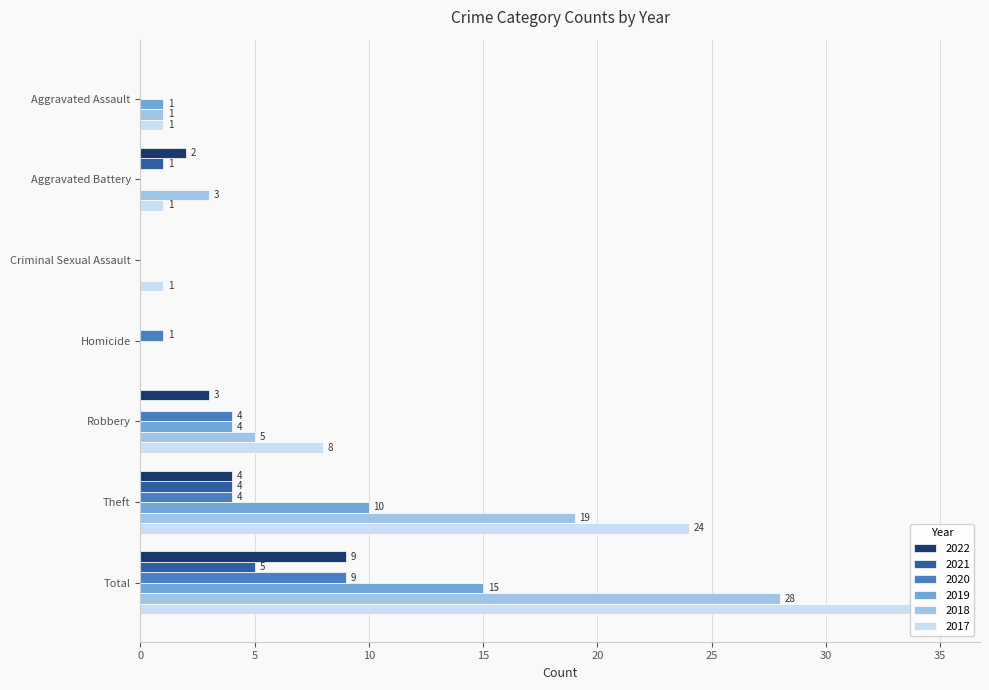

What are all the series names shown in the legend?

2022, 2021, 2020, 2019, 2018, 2017